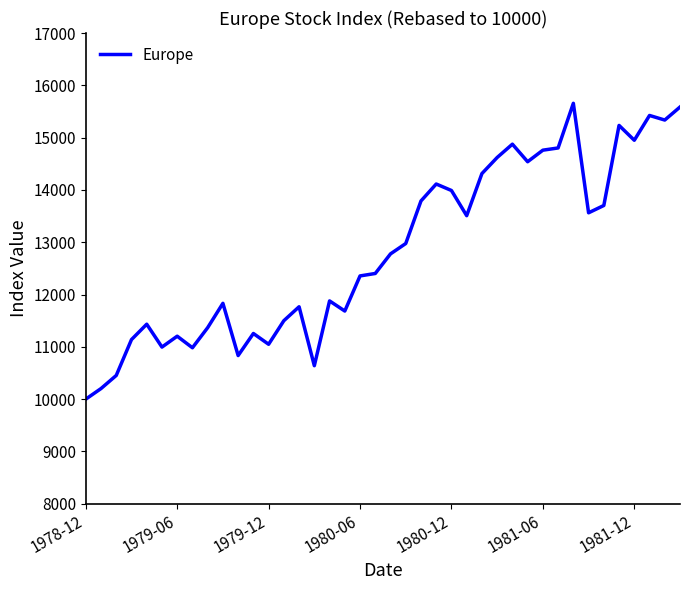

What is the difference between the maximum and minimum values?

5656.3